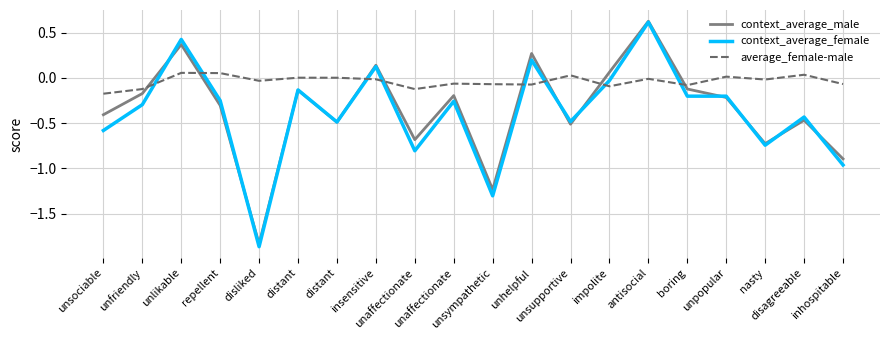

Reading left to right, what are all the values shown in this chart?

context_average_male: unsociable=-0.4	unfriendly=-0.2	unlikable=0.4	repellent=-0.3	disliked=-1.8	distant=-0.1	distant=-0.5	insensitive=0.1	unaffectionate=-0.7	unaffectionate=-0.2	unsympathetic=-1.2	unhelpful=0.3	unsupportive=-0.5	impolite=0.1	antisocial=0.6	boring=-0.1	unpopular=-0.2	nasty=-0.7	disagreeable=-0.5	inhospitable=-0.9
context_average_female: unsociable=-0.6	unfriendly=-0.3	unlikable=0.4	repellent=-0.2	disliked=-1.9	distant=-0.1	distant=-0.5	insensitive=0.1	unaffectionate=-0.8	unaffectionate=-0.3	unsympathetic=-1.3	unhelpful=0.2	unsupportive=-0.5	impolite=-0.0	antisocial=0.6	boring=-0.2	unpopular=-0.2	nasty=-0.7	disagreeable=-0.4	inhospitable=-1.0
average_female-male: unsociable=-0.2	unfriendly=-0.1	unlikable=0.1	repellent=0.1	disliked=-0.0	distant=0.0	distant=0.0	insensitive=-0.0	unaffectionate=-0.1	unaffectionate=-0.1	unsympathetic=-0.1	unhelpful=-0.1	unsupportive=0.0	impolite=-0.1	antisocial=-0.0	boring=-0.1	unpopular=0.0	nasty=-0.0	disagreeable=0.0	inhospitable=-0.1